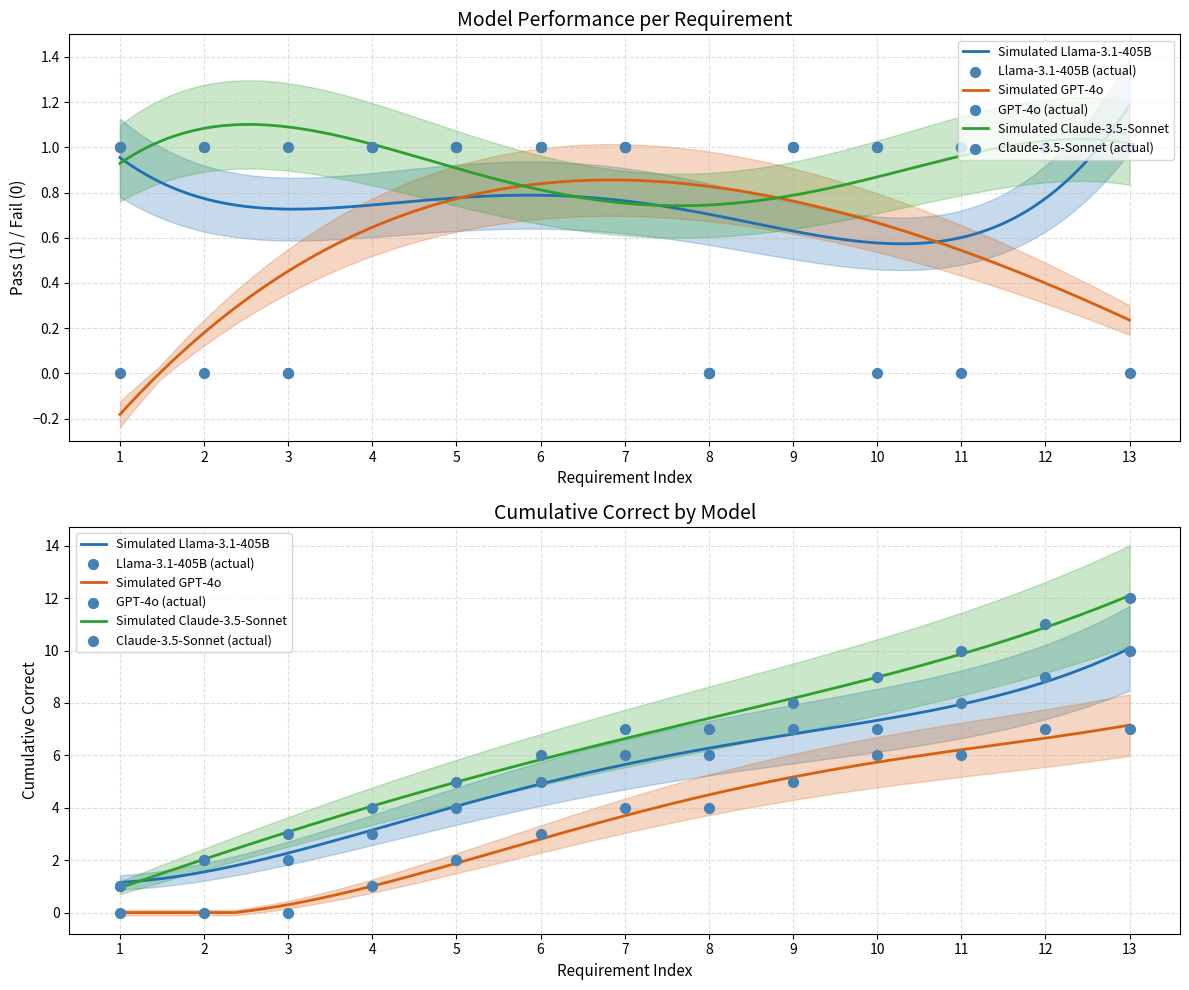

At which category is the sum across all series the highest?

4